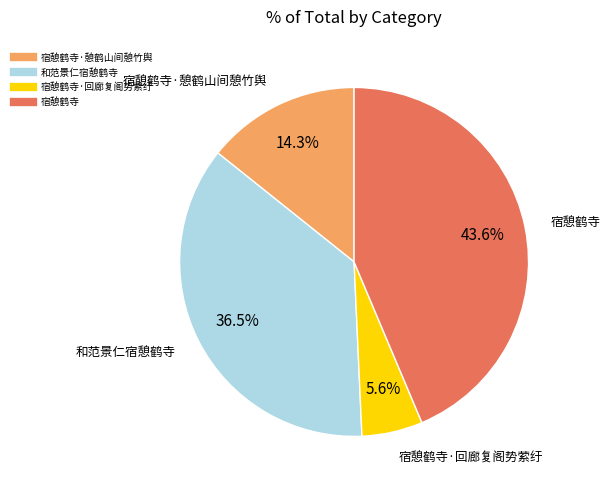

Is there any slice that represents more than half of the pie?

No